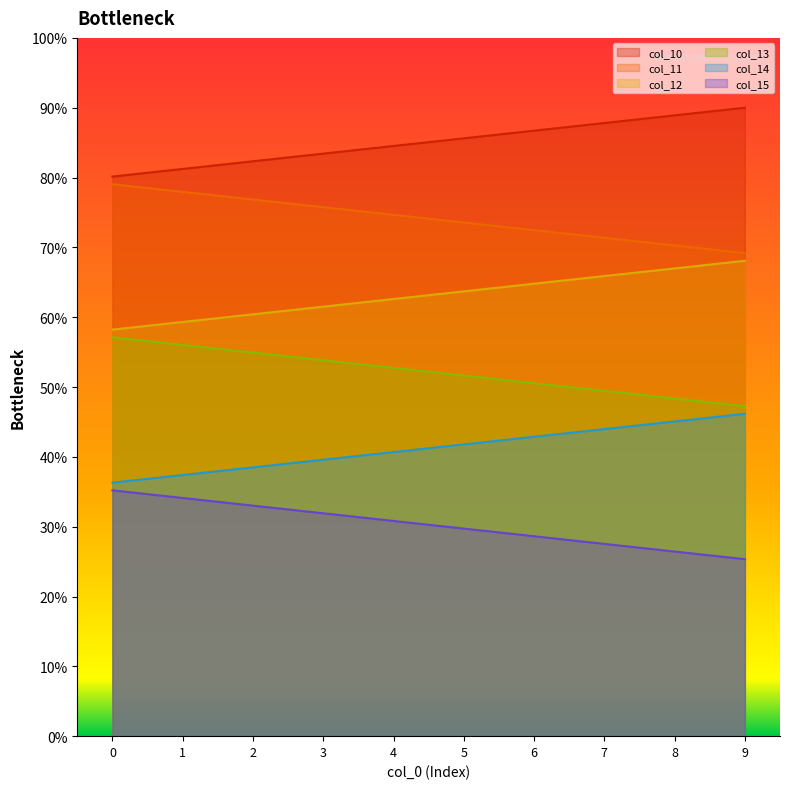

What is the difference between the col_10 values at 5 and 8?

3.3